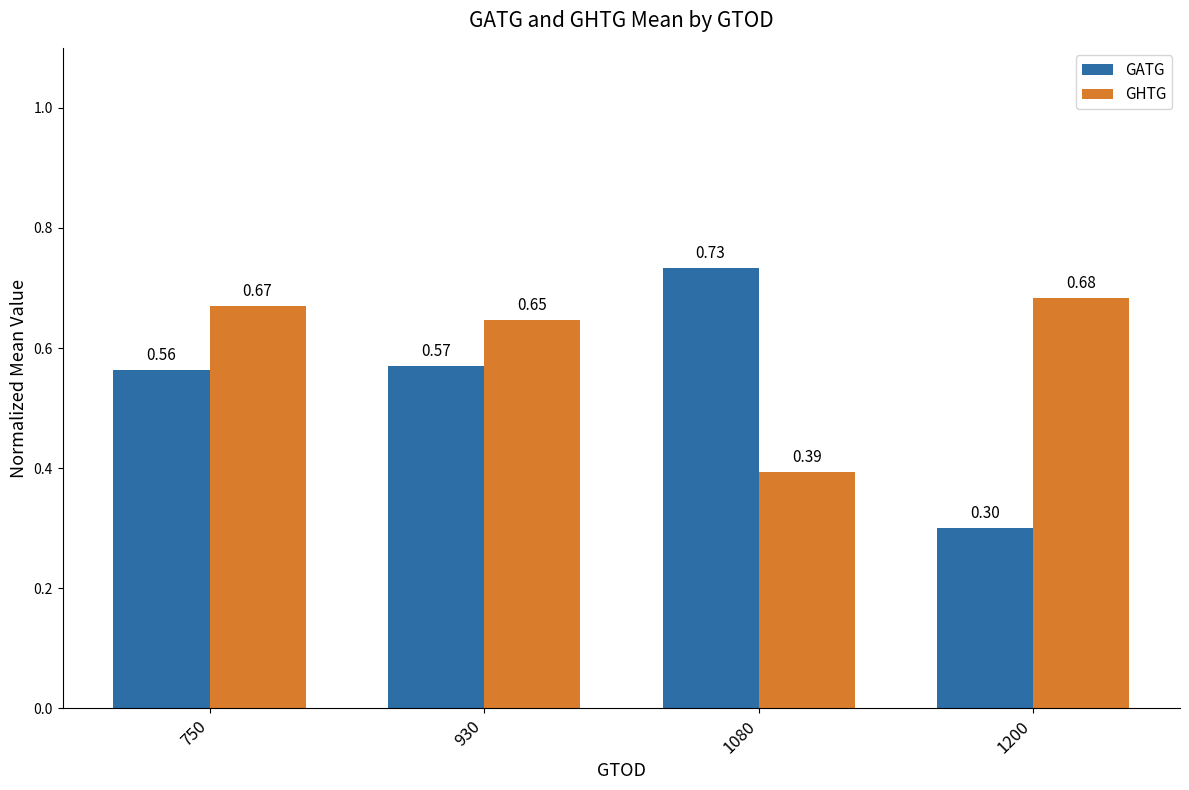

What is the average value of the GATG series?

0.5